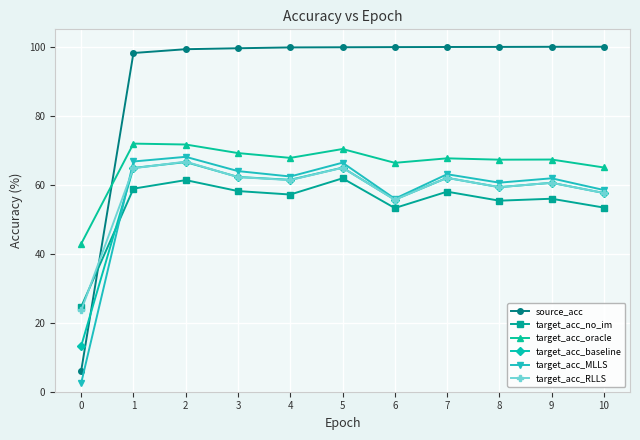

The value of target_acc_oracle at 7 is 67.6. True or false?

True